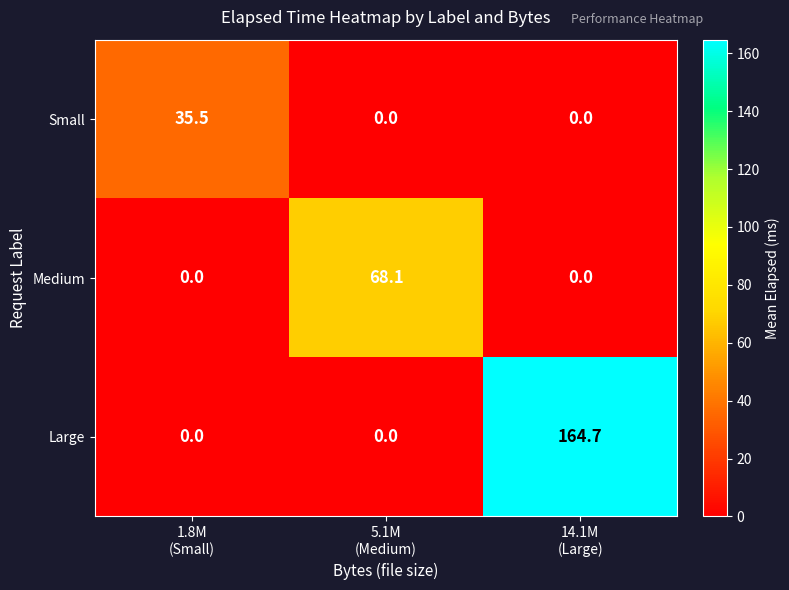

What is the average value of the Large series?

54.9